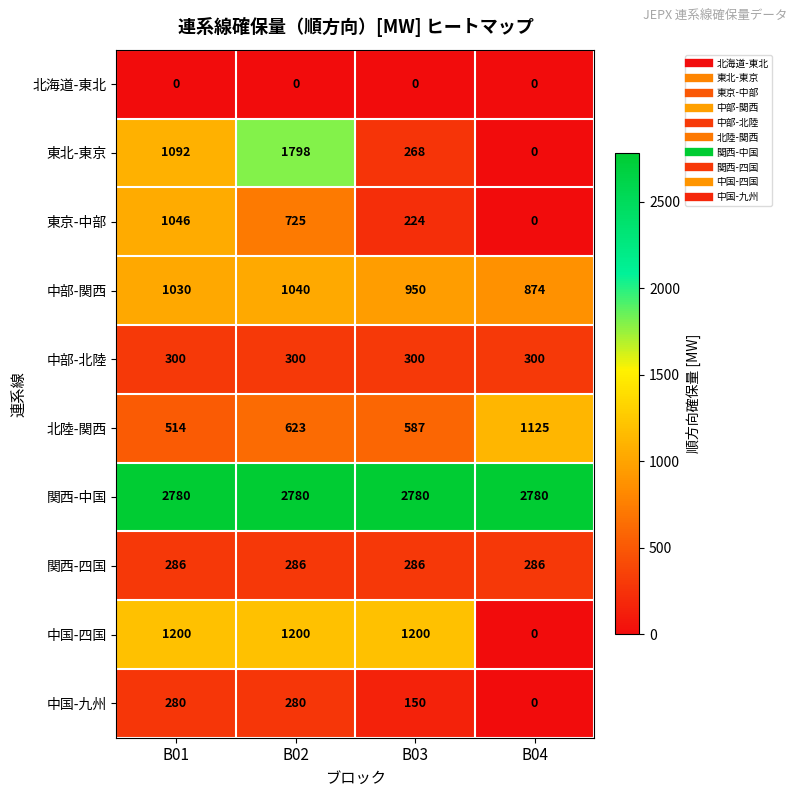

Which series has the widest spread of values?

東北-東京